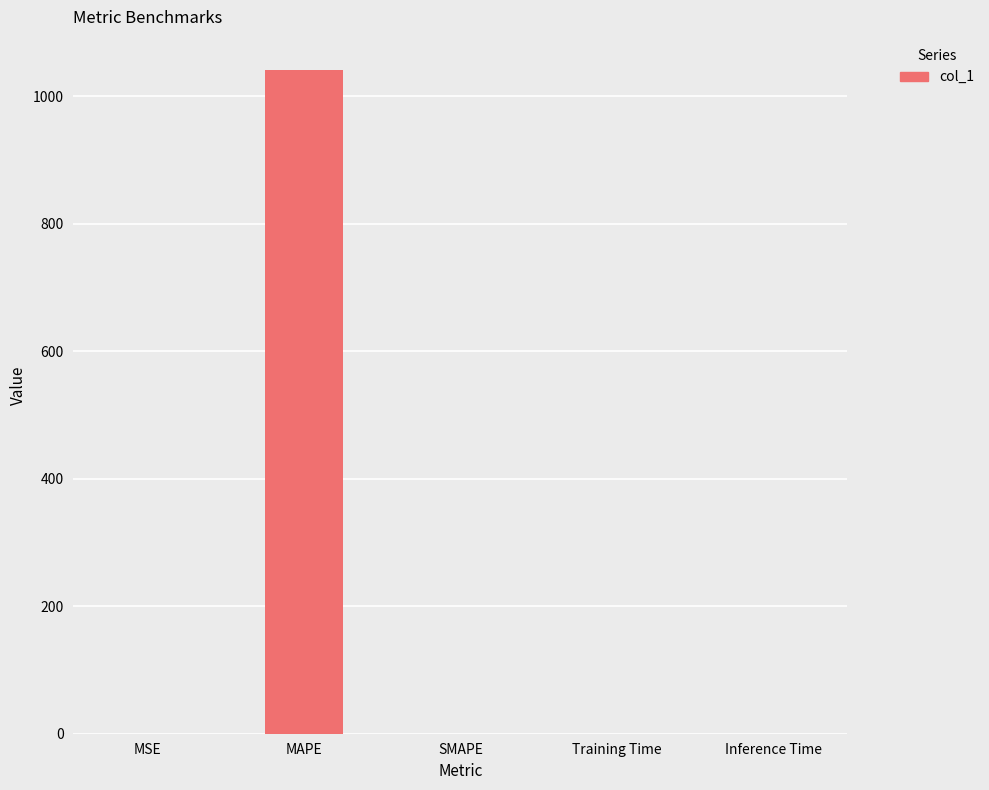

The value at MAPE is 1041.5. True or false?

True